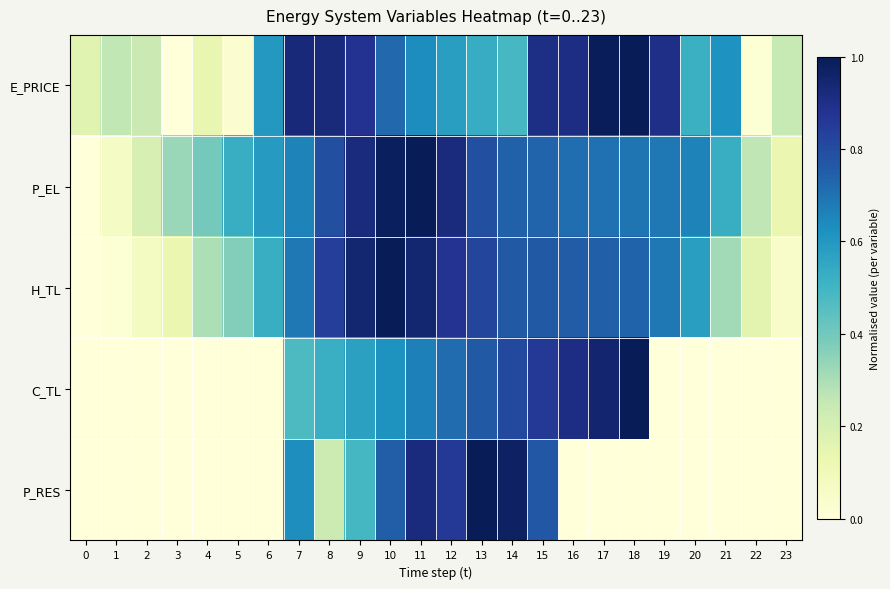

Which category has the lowest value across all series?

3